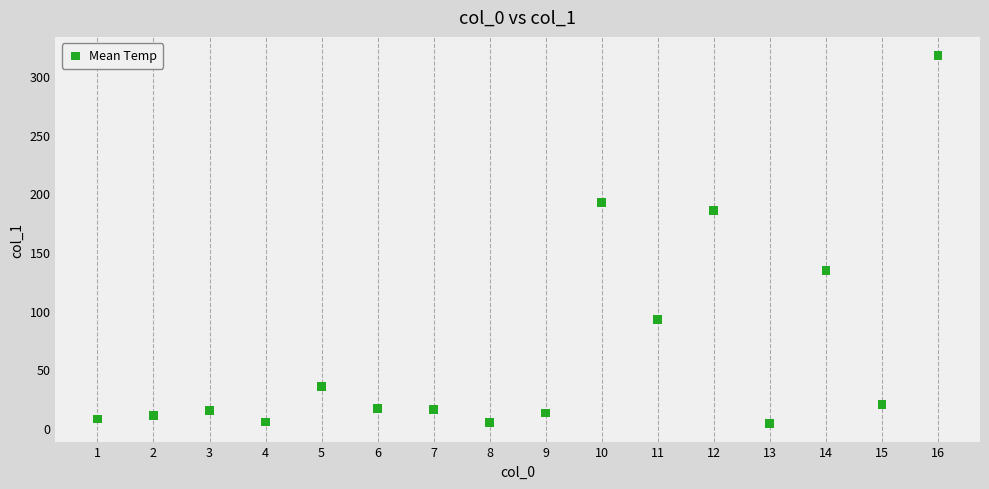

What is the range of X values (max minus min)?

15.0